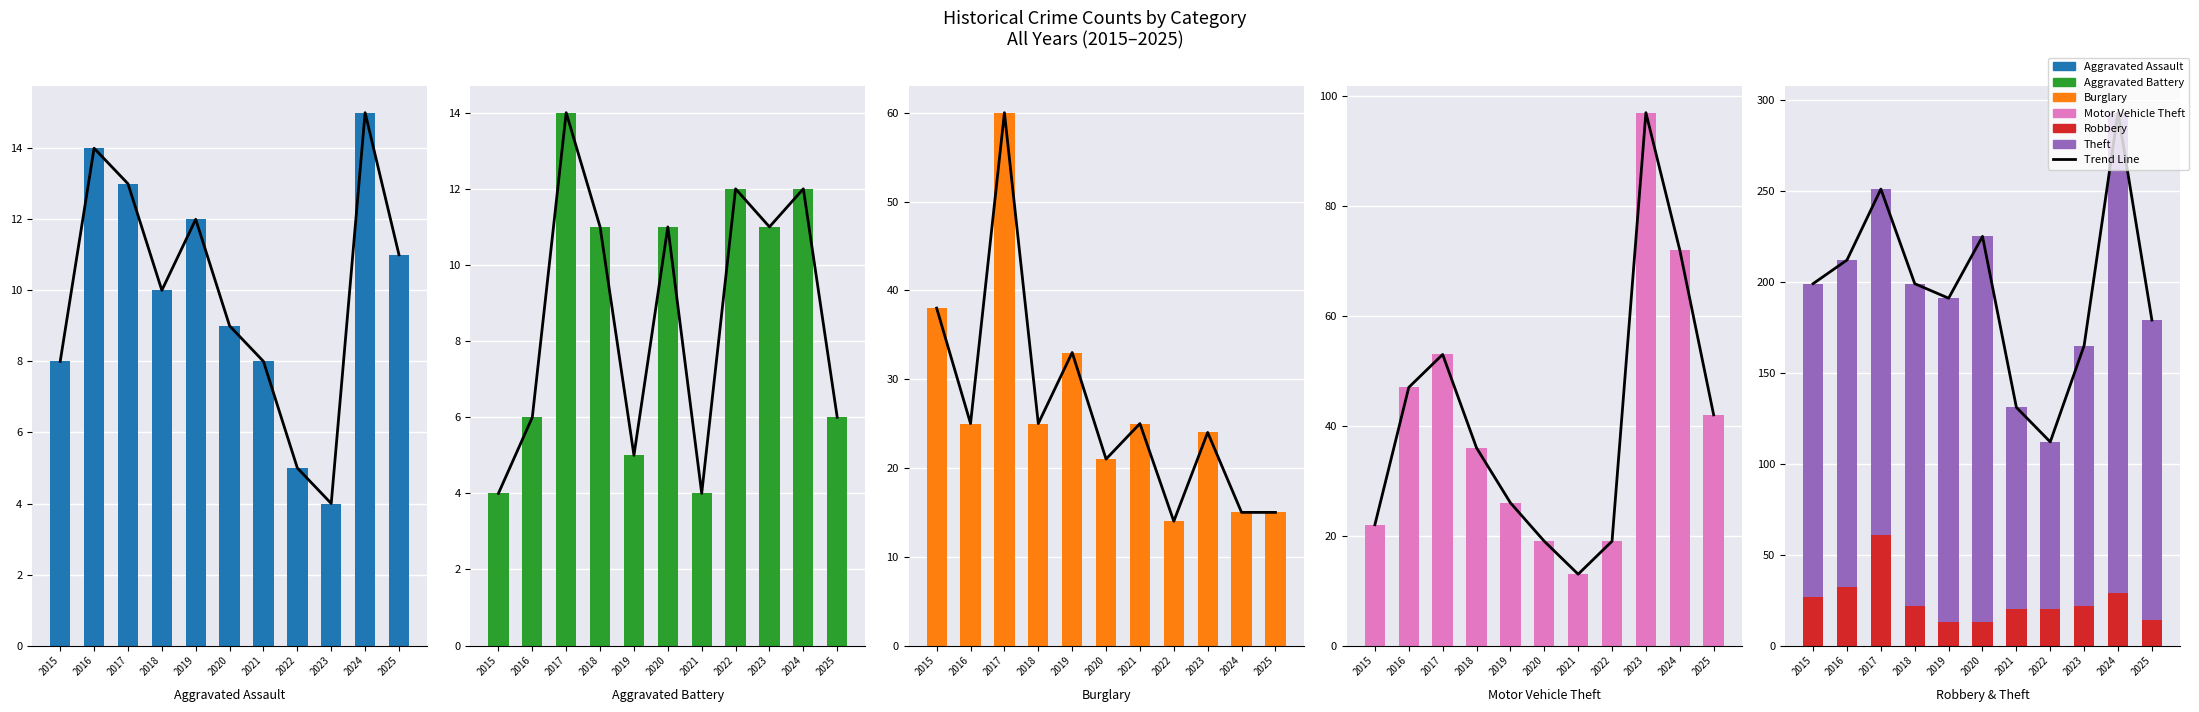

Reading left to right, extract all data points from this chart.

Aggravated Assault: 2015=8	2016=14	2017=13	2018=10	2019=12	2020=9	2021=8	2022=5	2023=4	2024=15	2025=11
Aggravated Battery: 2015=4	2016=6	2017=14	2018=11	2019=5	2020=11	2021=4	2022=12	2023=11	2024=12	2025=6
Burglary: 2015=38	2016=25	2017=60	2018=25	2019=33	2020=21	2021=25	2022=14	2023=24	2024=15	2025=15
Motor Vehicle Theft: 2015=22	2016=47	2017=53	2018=36	2019=26	2020=19	2021=13	2022=19	2023=97	2024=72	2025=42
Robbery: 2015=27	2016=32	2017=61	2018=22	2019=13	2020=13	2021=20	2022=20	2023=22	2024=29	2025=14
Theft: 2015=172	2016=180	2017=190	2018=177	2019=178	2020=212	2021=111	2022=92	2023=143	2024=264	2025=165